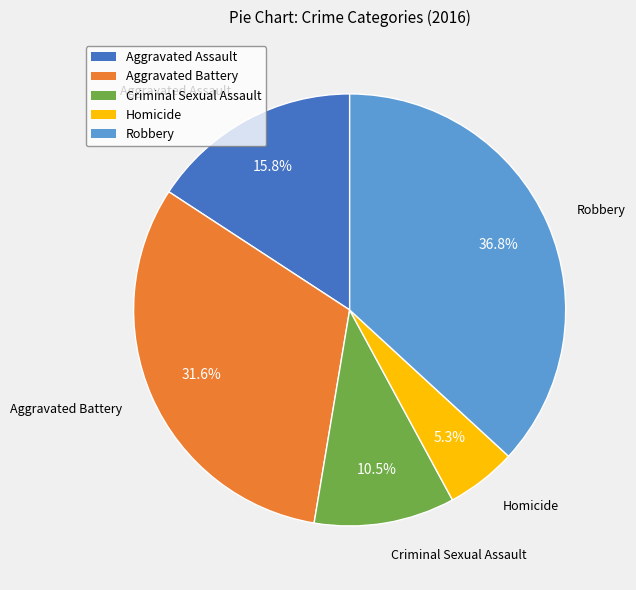

To the nearest percent, what is the combined percentage of Homicide and Aggravated Battery?

37%